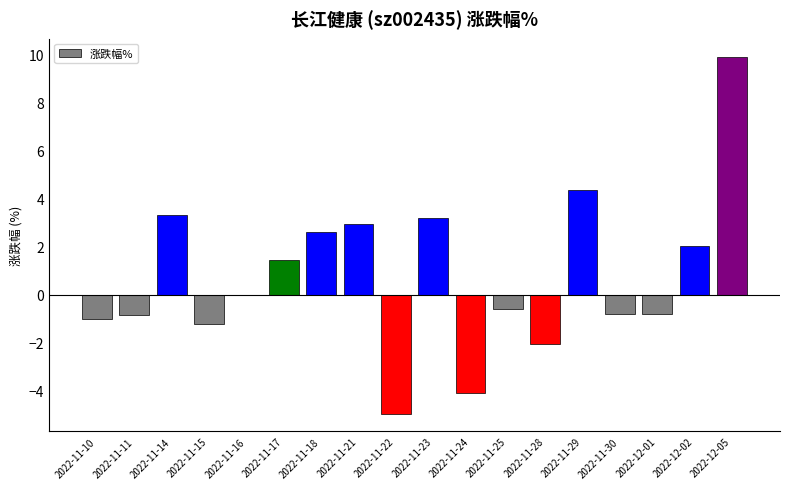

Which category has the highest value across all series?

2022-12-05